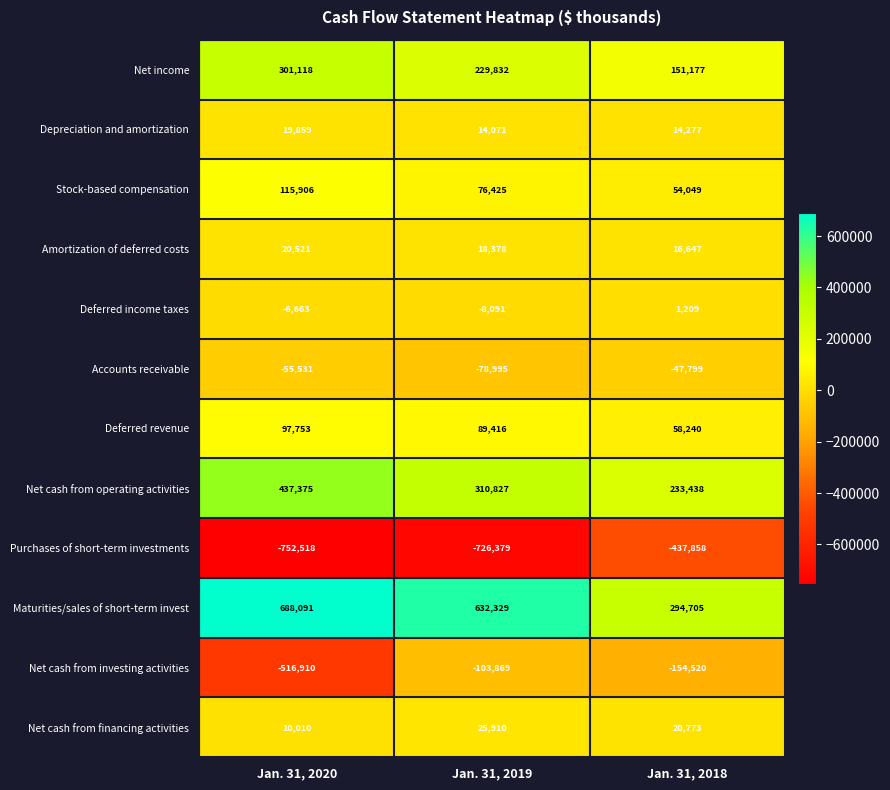

Which series has the largest range (max minus min)?

Net cash from investing activities